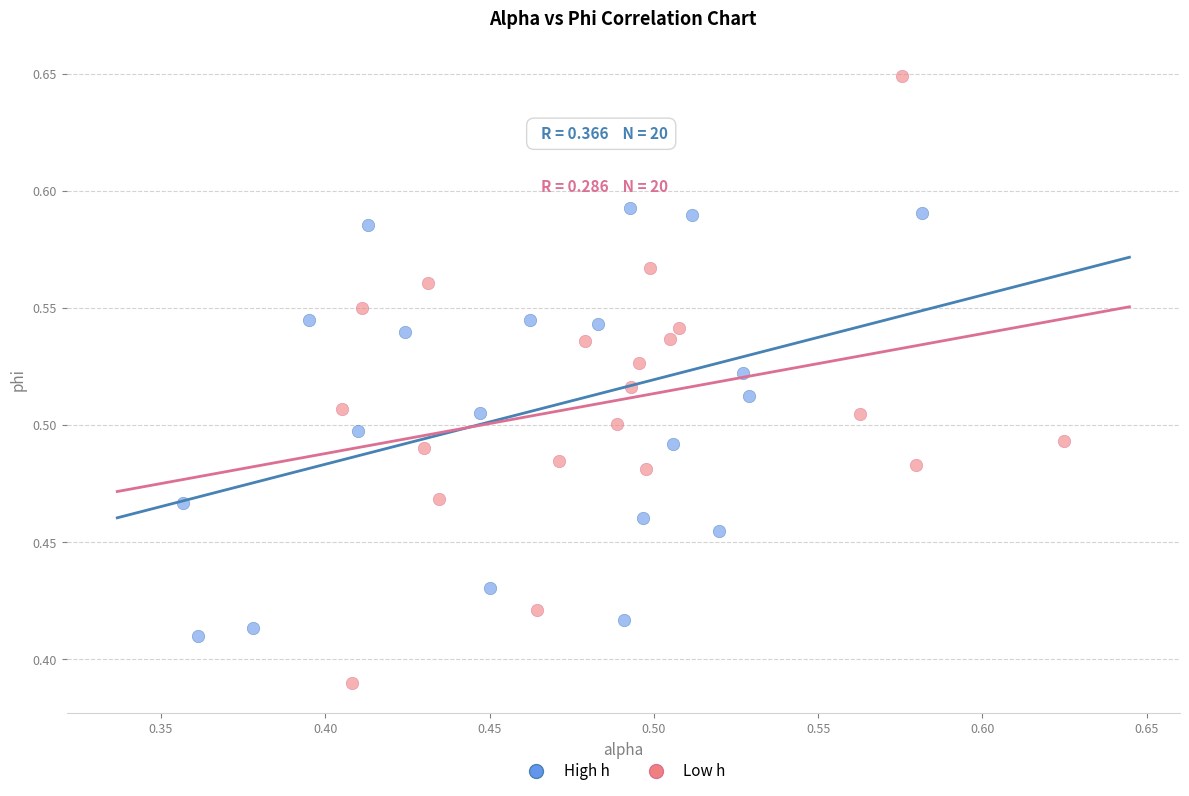

Which series reaches the maximum Y coordinate?

Low h